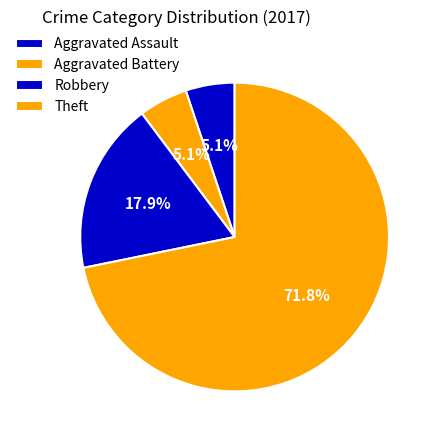

How many slices are in this pie chart?

4